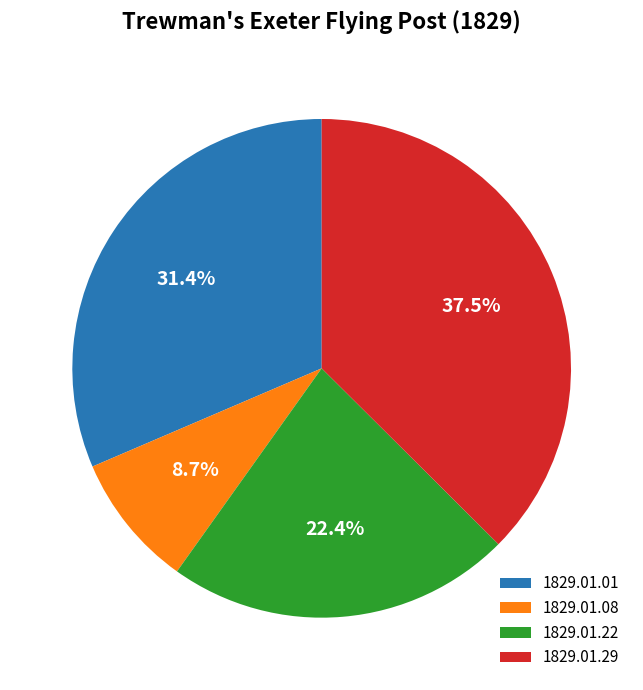

What portion of the pie excludes 1829.01.01?

68.6%